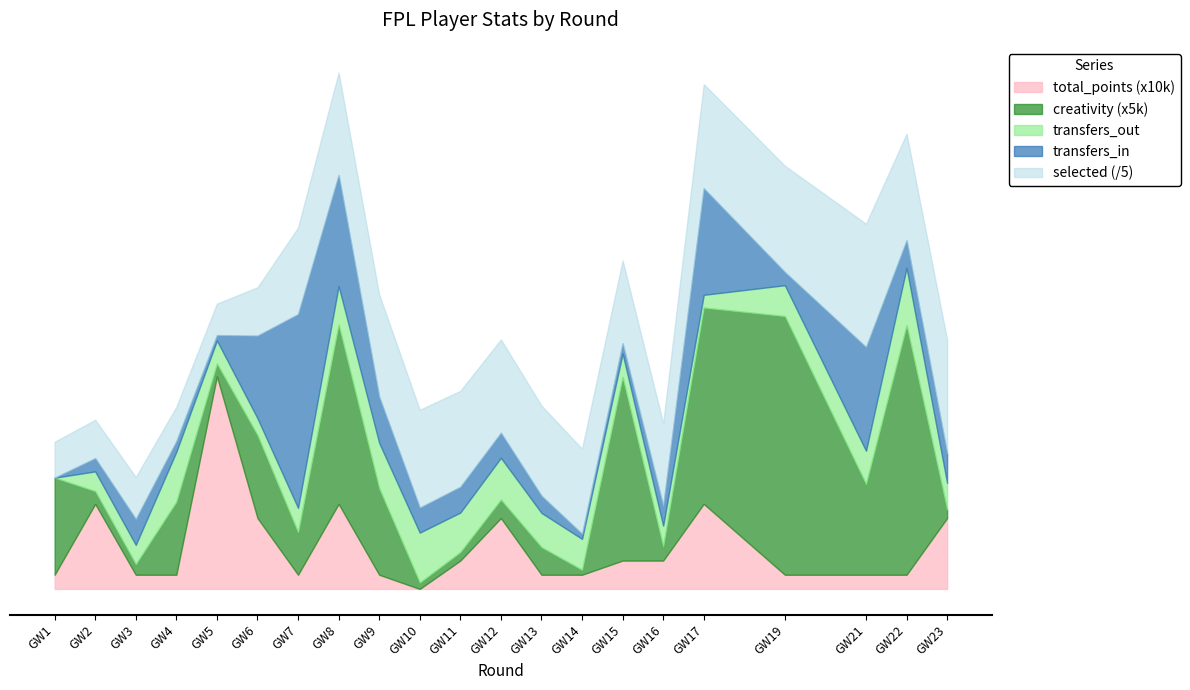

Reading left to right, extract all data points from this chart.

selected: Round 1=126813.0	Round 2=135222.0	Round 3=147978.0	Round 4=121282.0	Round 5=111186.0	Round 6=170495.0	Round 7=305084.0	Round 8=360804.0	Round 9=360485.0	Round 10=344985.0	Round 11=338552.0	Round 12=328974.0	Round 13=317949.0	Round 14=300180.0	Round 15=291844.0	Round 16=291466.0	Round 17=367298.0	Round 19=374904.0	Round 21=434974.0	Round 22=375708.0	Round 23=400893.0
transfers_in: Round 1=0.0	Round 2=9370.0	Round 3=18272.0	Round 4=7481.0	Round 5=3749.0	Round 6=58274.0	Round 7=136712.0	Round 8=78348.0	Round 9=32510.0	Round 10=17643.0	Round 11=18169.0	Round 12=17680.0	Round 13=12082.0	Round 14=3598.0	Round 15=7210.0	Round 16=13993.0	Round 17=75159.0	Round 19=9274.0	Round 21=73162.0	Round 22=19377.0	Round 23=20929.0
transfers_out: Round 1=0.0	Round 2=13916.0	Round 3=13568.0	Round 4=35301.0	Round 5=16306.0	Round 6=11939.0	Round 7=17183.0	Round 8=27221.0	Round 9=32097.0	Round 10=35232.0	Round 11=27903.0	Round 12=29519.0	Round 13=24168.0	Round 14=21803.0	Round 15=16613.0	Round 16=14630.0	Round 17=8982.0	Round 19=21776.0	Round 21=23484.0	Round 22=40600.0	Round 23=18716.0
creativity: Round 1=13.7	Round 2=1.8	Round 3=1.5	Round 4=10.3	Round 5=1.8	Round 6=11.7	Round 7=6.0	Round 8=25.3	Round 9=12.2	Round 10=0.9	Round 11=1.2	Round 12=2.6	Round 13=3.9	Round 14=0.7	Round 15=25.9	Round 16=2.0	Round 17=27.7	Round 19=36.5	Round 21=12.8	Round 22=35.2	Round 23=1.2
total_points: Round 1=1.0	Round 2=6.0	Round 3=1.0	Round 4=1.0	Round 5=15.0	Round 6=5.0	Round 7=1.0	Round 8=6.0	Round 9=1.0	Round 10=0.0	Round 11=2.0	Round 12=5.0	Round 13=1.0	Round 14=1.0	Round 15=2.0	Round 16=2.0	Round 17=6.0	Round 19=1.0	Round 21=1.0	Round 22=1.0	Round 23=5.0